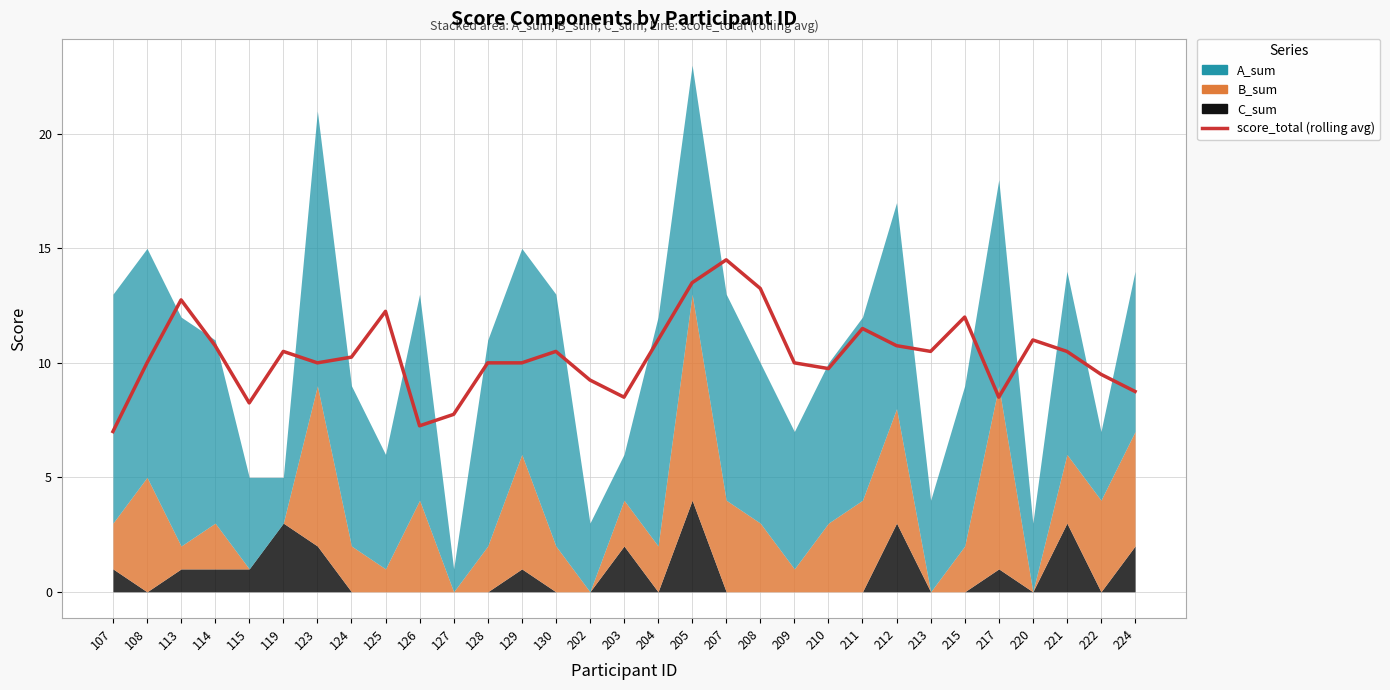

How many lines are shown in the chart?

1